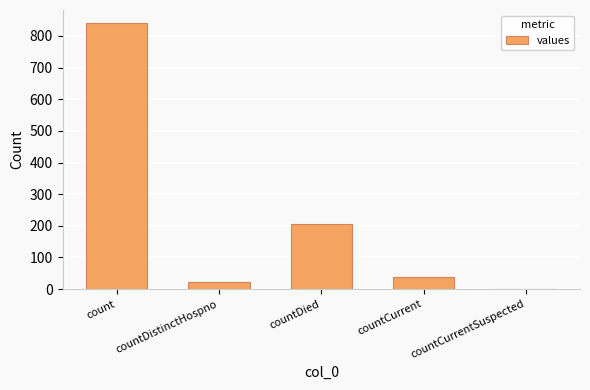

What is the sum of all values?

1106